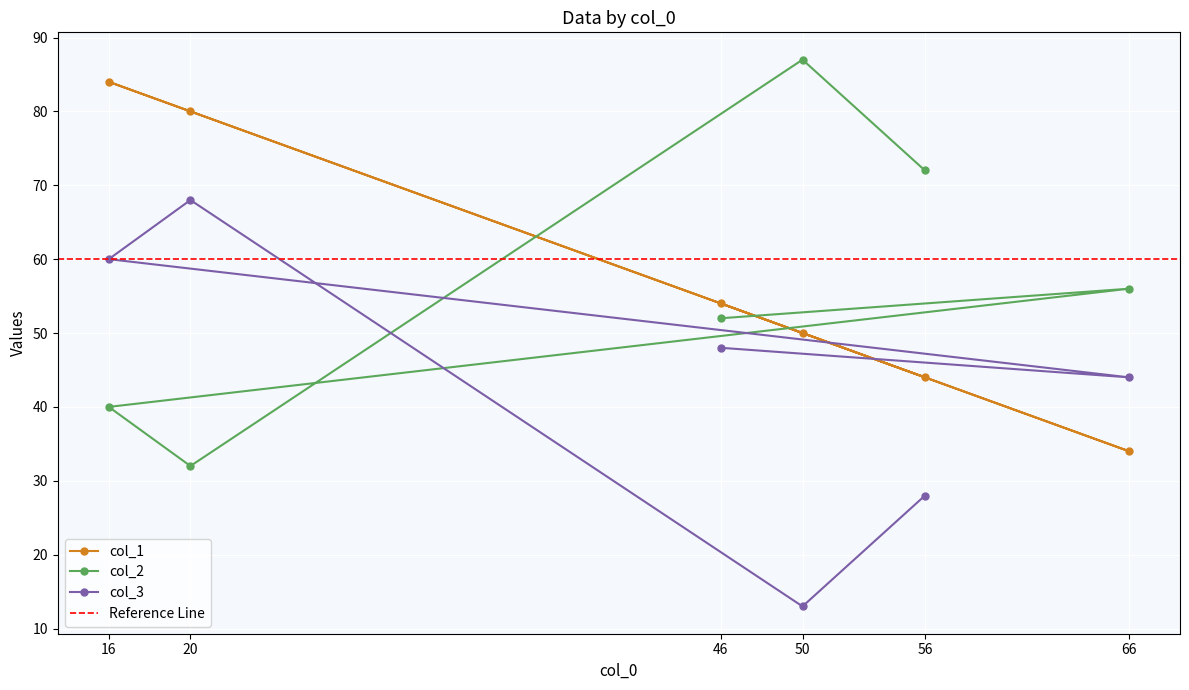

What is the difference between the col_1 values at 66 and 20?

46